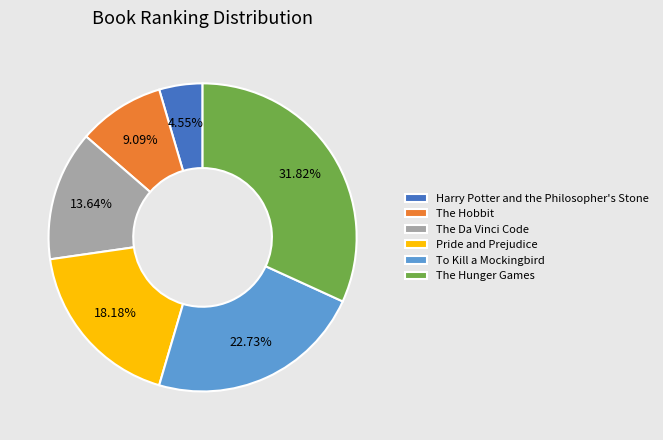

Which category has the biggest portion of the pie?

The Hunger Games